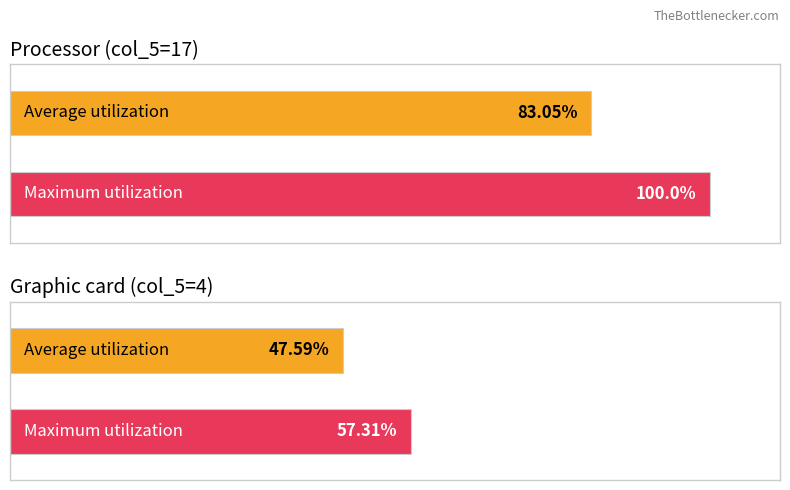

Are the bars grouped side by side (vs. stacked)?

Yes